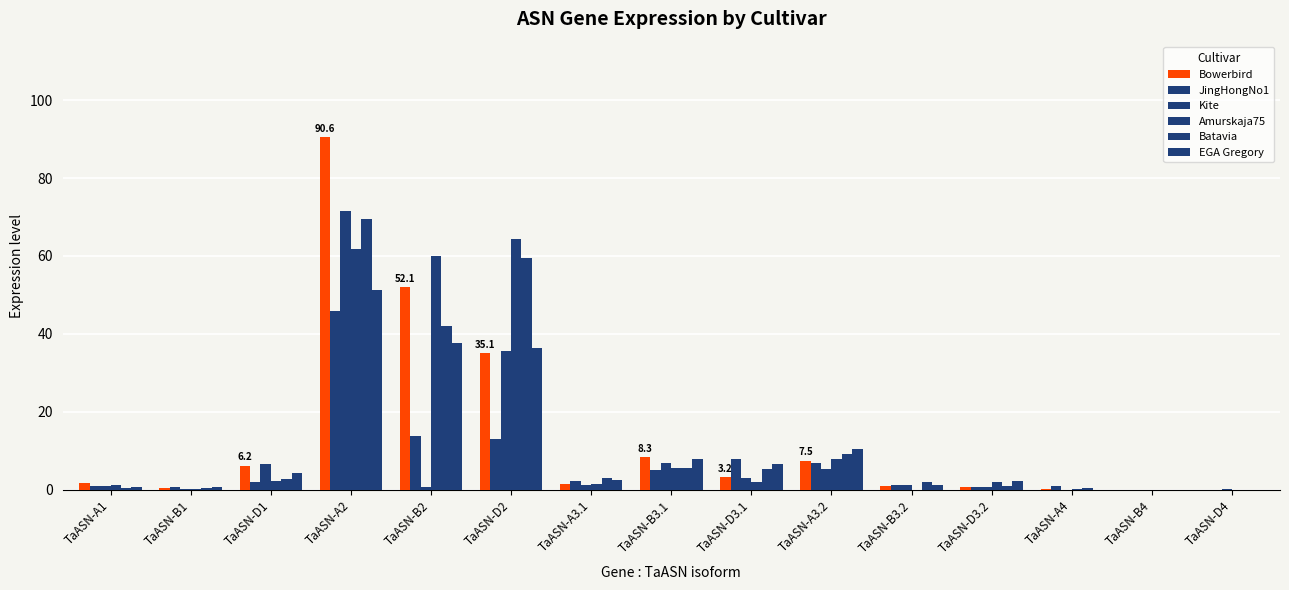

What is the greatest value displayed?

90.6